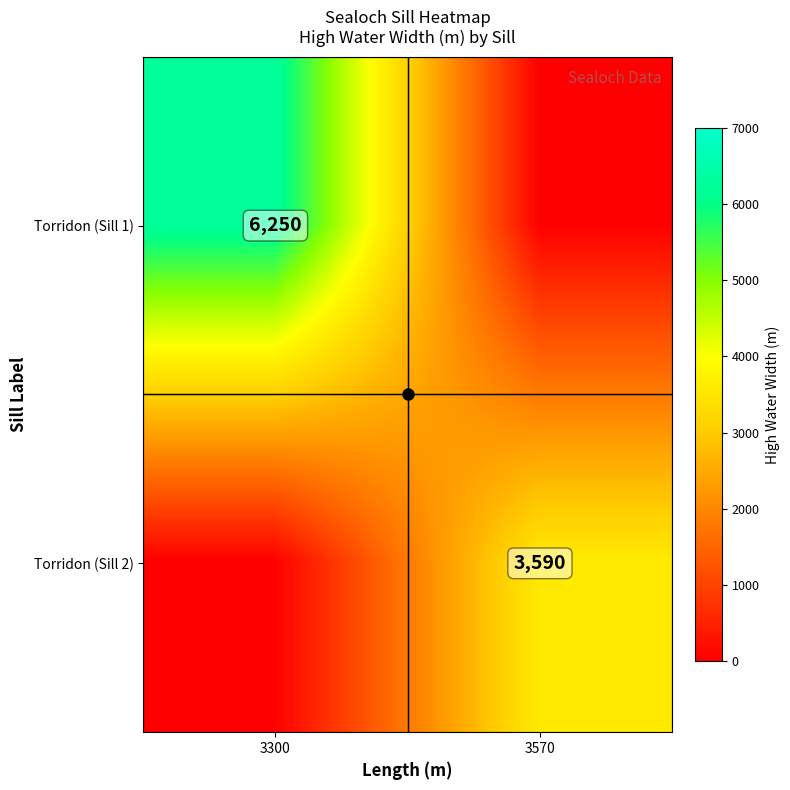

The value of Torridon (Sill 1) at 3300 is 6250. True or false?

True